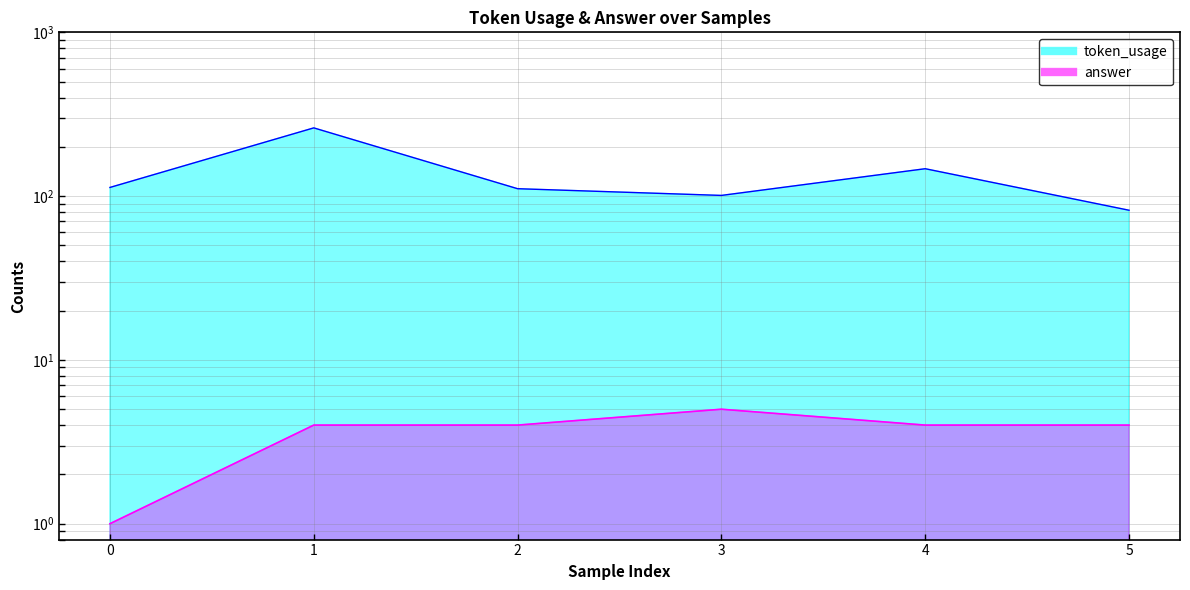

What is the minimum value for answer?

1